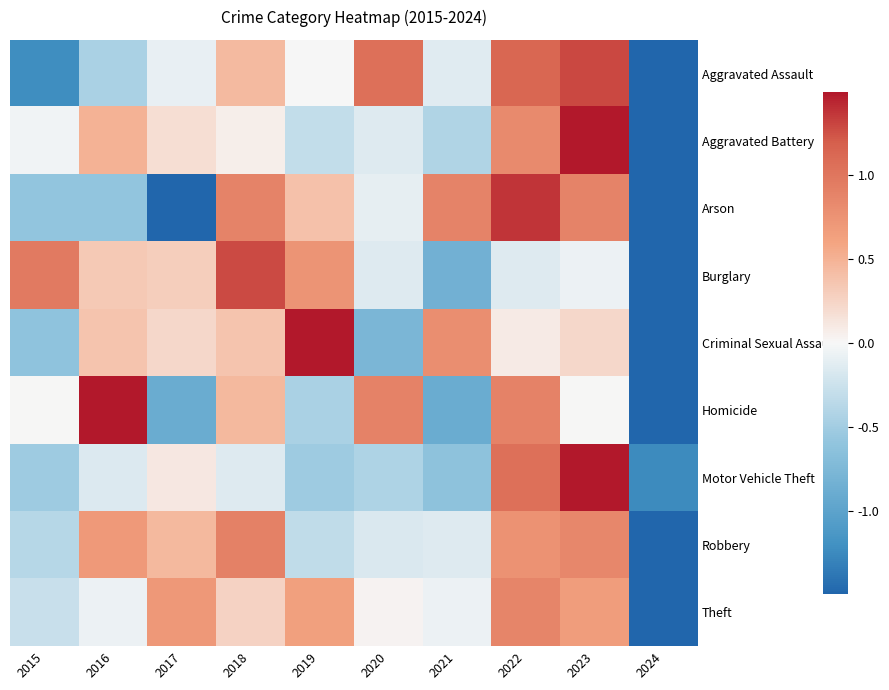

Between 2018 and 2021, which is larger?

2018